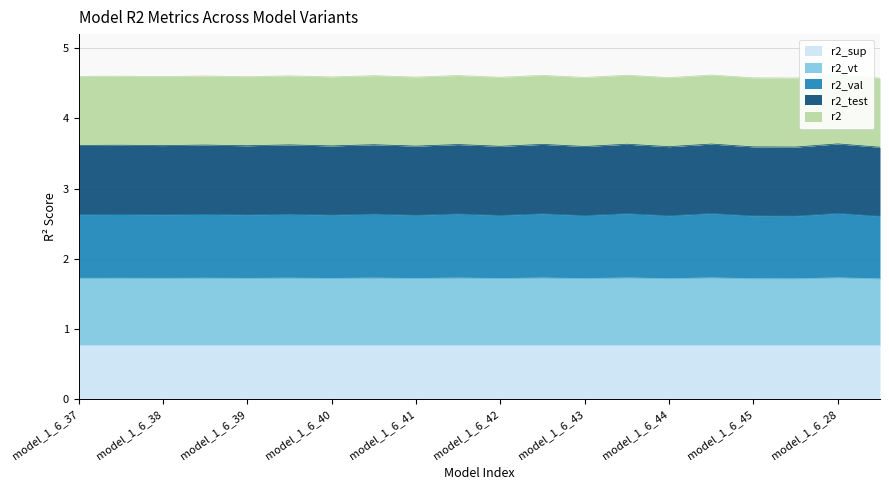

What is the lowest value of the r2_sup series?

0.8